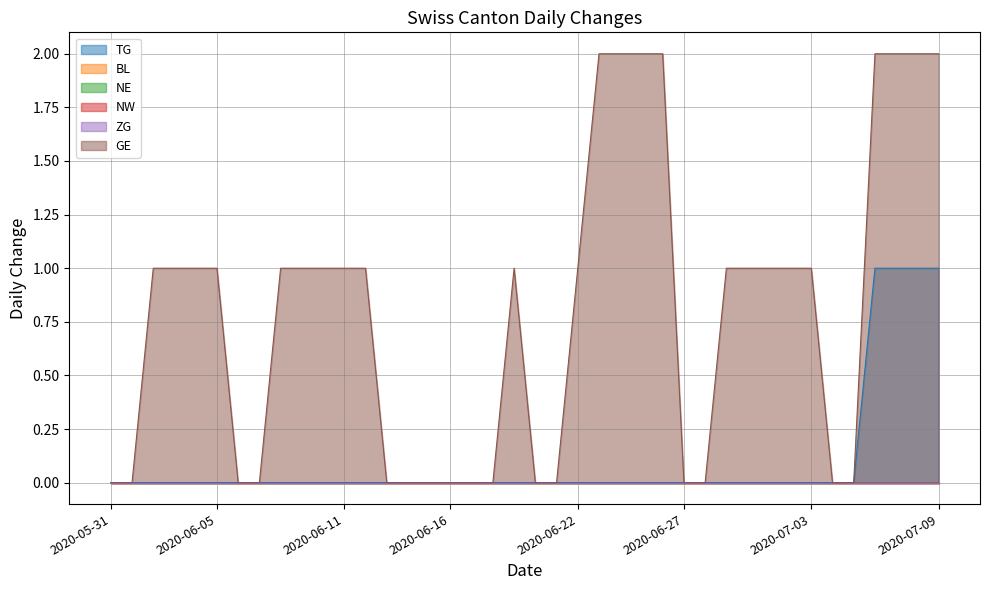

Reading left to right, list all the values displayed in this chart.

TG: 0	0	0	0	0	0	0	0	0	0	0	0	0	0	0	0	0	0	0	0	0	0	0	0	0	0	0	0	0	0	0	0	0	0	0	0	1	1	1	1
BL: 0	0	0	0	0	0	0	0	0	0	0	0	0	0	0	0	0	0	0	0	0	0	0	0	0	0	0	0	0	0	0	0	0	0	0	0	0	0	0	0
NE: 0	0	0	0	0	0	0	0	0	0	0	0	0	0	0	0	0	0	0	0	0	0	0	0	0	0	0	0	0	0	0	0	0	0	0	0	0	0	0	0
NW: 0	0	0	0	0	0	0	0	0	0	0	0	0	0	0	0	0	0	0	0	0	0	0	0	0	0	0	0	0	0	0	0	0	0	0	0	0	0	0	0
ZG: 0	0	0	0	0	0	0	0	0	0	0	0	0	0	0	0	0	0	0	0	0	0	0	0	0	0	0	0	0	0	0	0	0	0	0	0	0	0	0	0
GE: 0	0	1	1	1	1	0	0	1	1	1	1	1	0	0	0	0	0	0	1	0	0	1	2	2	2	2	0	0	1	1	1	1	1	0	0	2	2	2	2